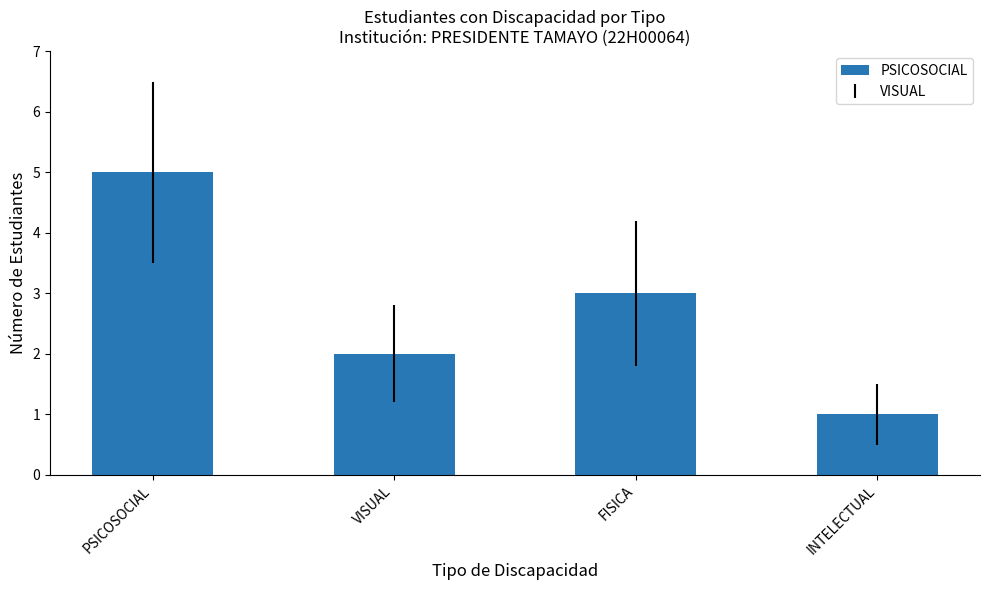

True or false: the data shows 5 at PSICOSOCIAL.

True